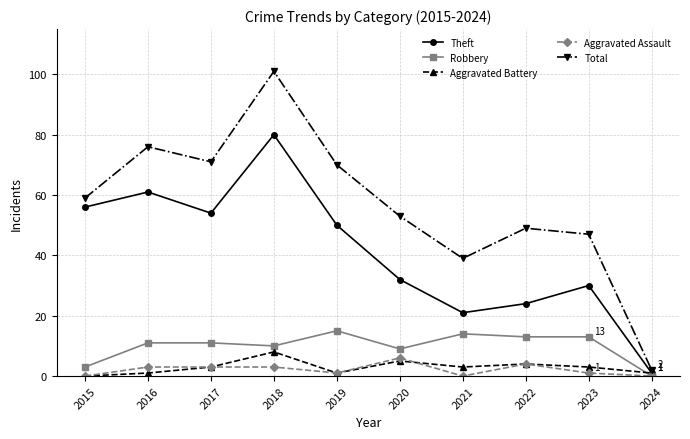

Does the chart have visible grid lines?

Yes